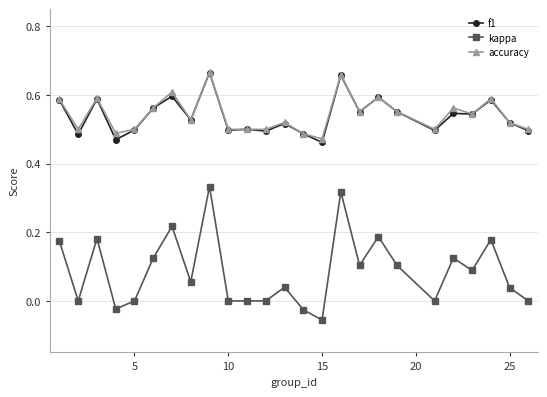

Count the number of categories in the chart.

25